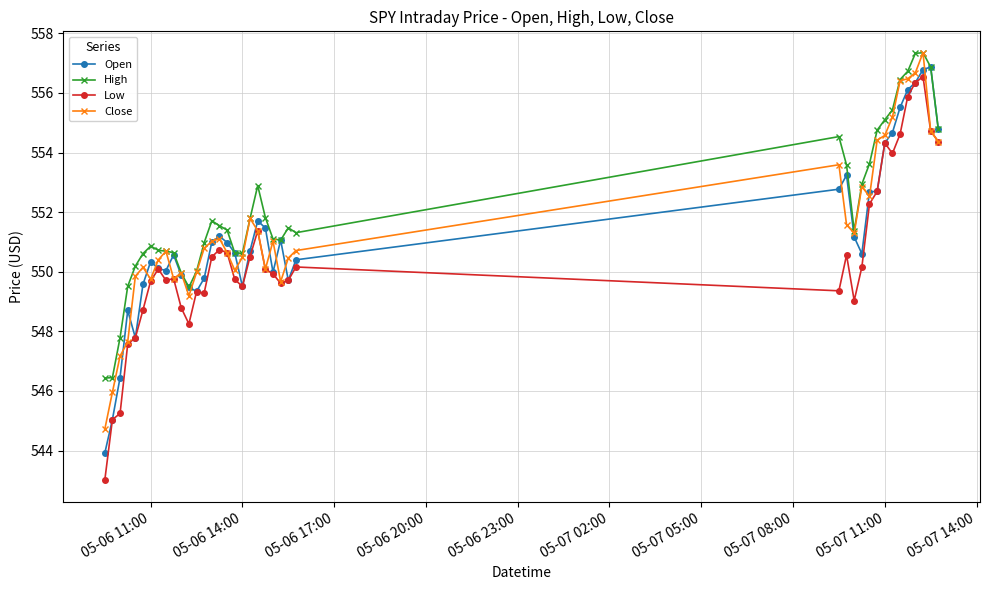

What is the difference between the maximum and minimum values in the Close series?

12.6